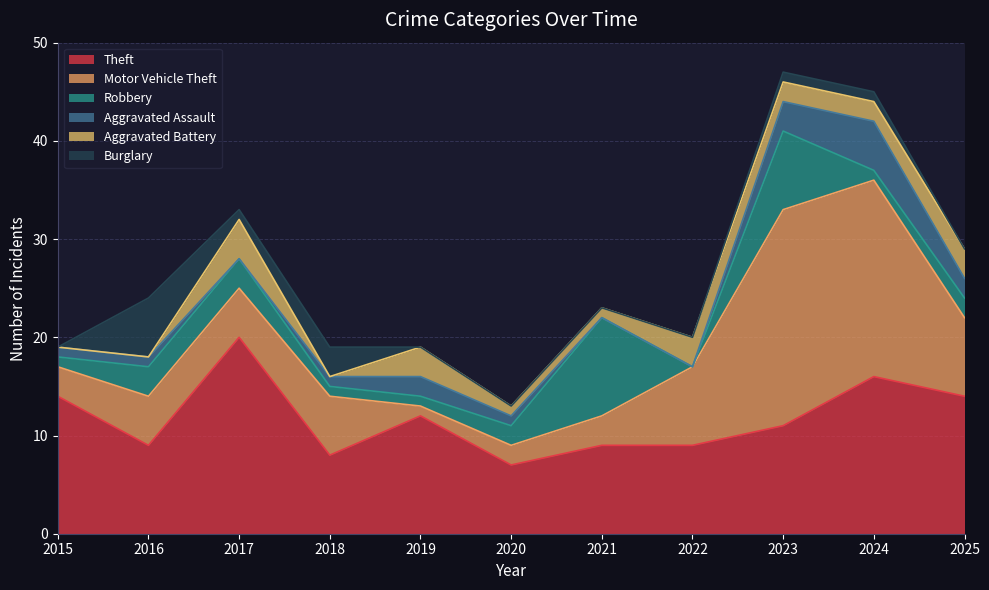

Is it true that Burglary equals -2 at 2020?

False